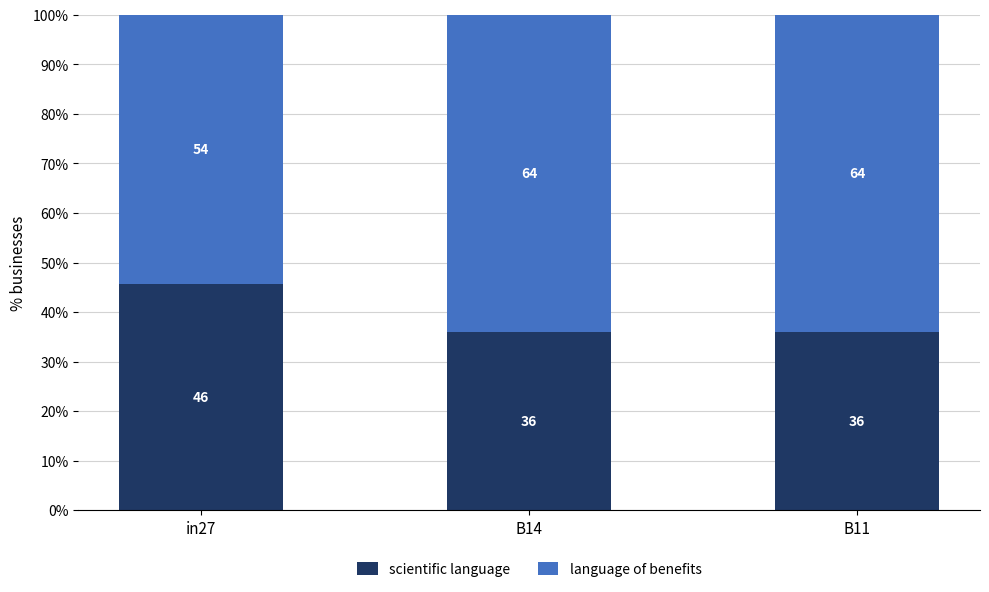

At which category is the sum across all series the highest?

B14